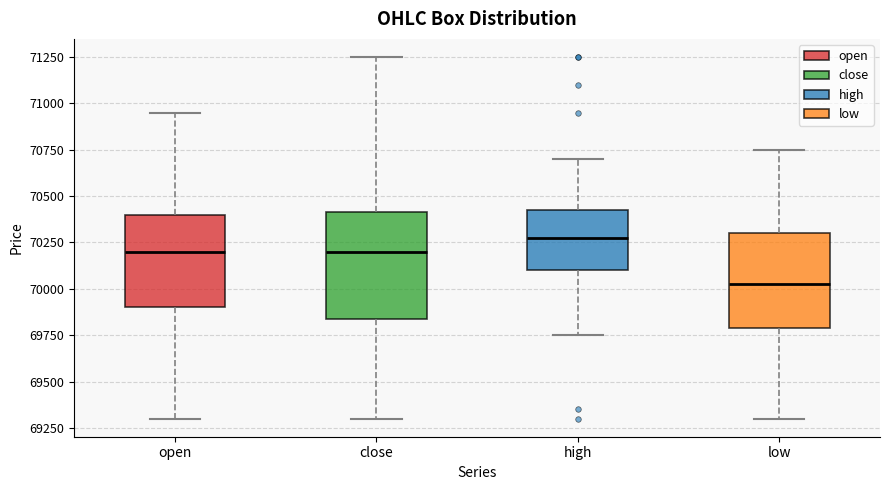

Where is the upper edge of the box for low on the y-axis? The values are not printed on the chart, so give them approximately, as read against the axis.

70300